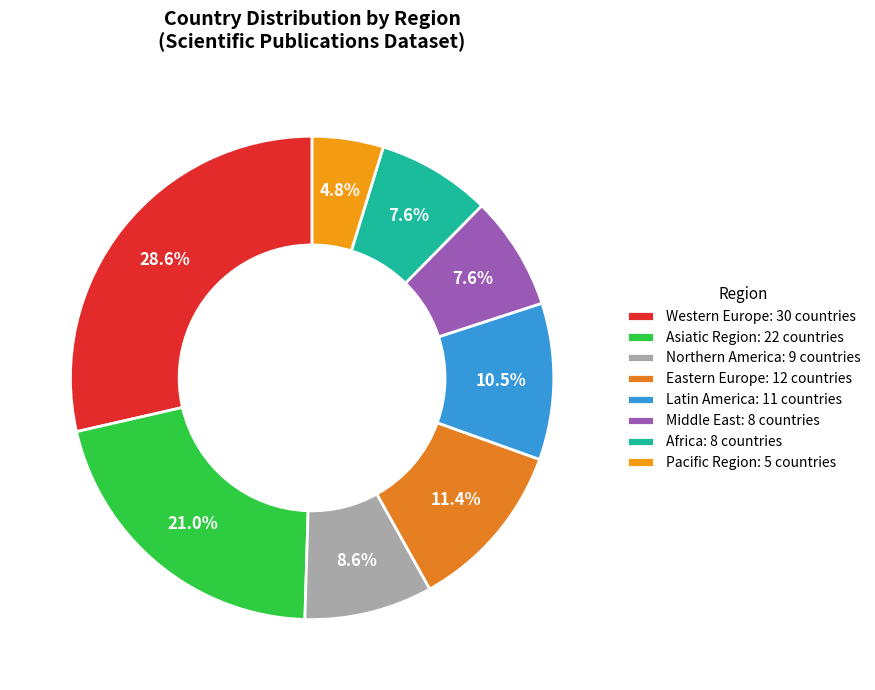

Approximately how many times larger is the value at Africa compared to Asiatic Region?

0.4